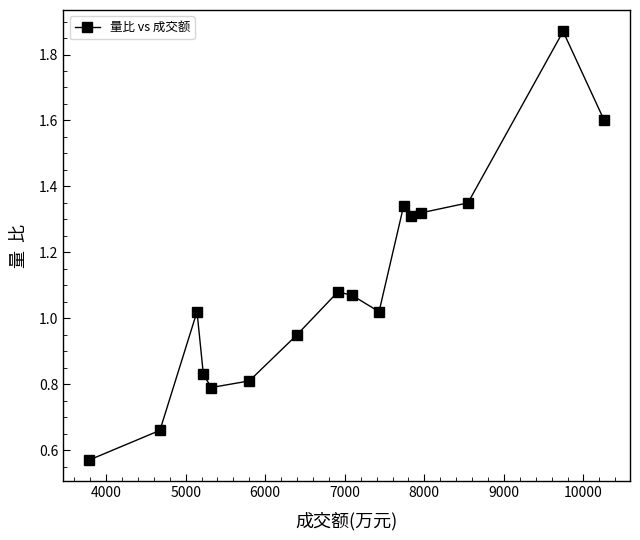

What is the difference between the maximum and second lowest values?

1.2